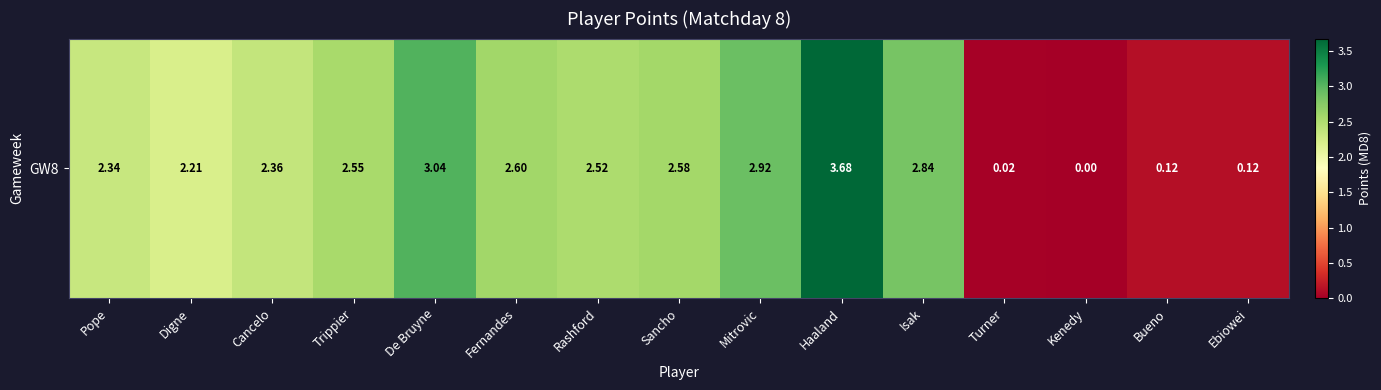

What is the ratio of the value at De Bruyne to the value at Digne?

1.4